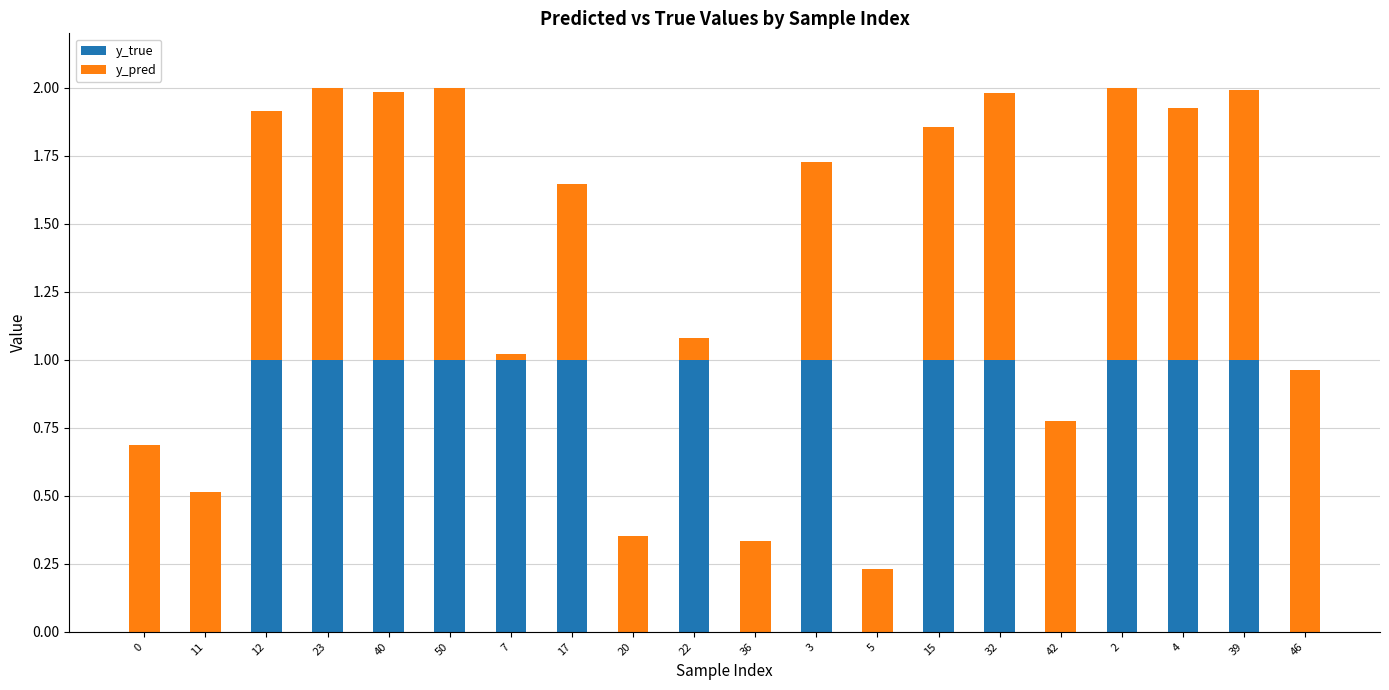

Is it true that y_true equals 1.6 at 7?

False